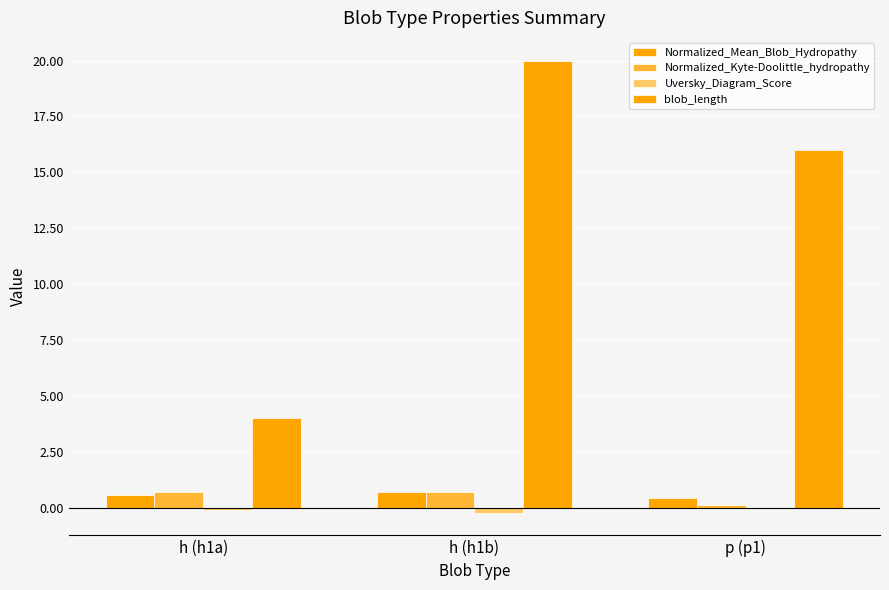

Rank the categories by Uversky_Diagram_Score value from highest to lowest.

p (p1), h (h1a), h (h1b)